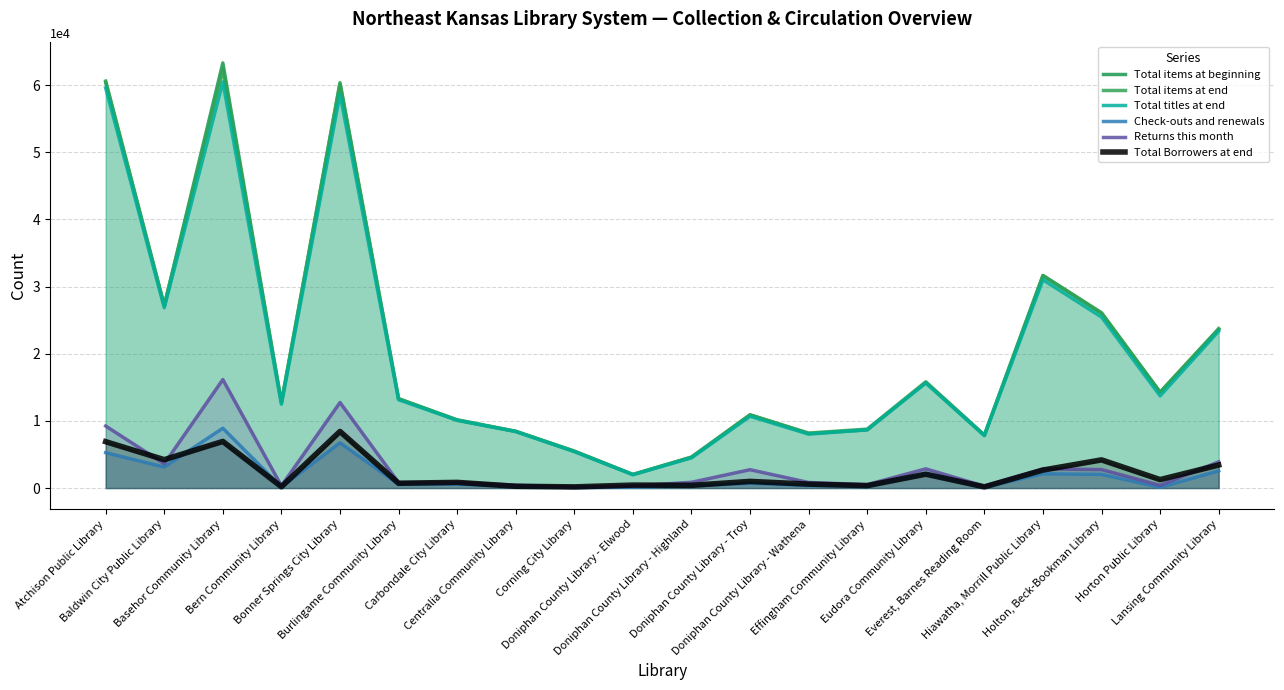

True or false: Total items at beginning and Total items at end cross at least once.

True